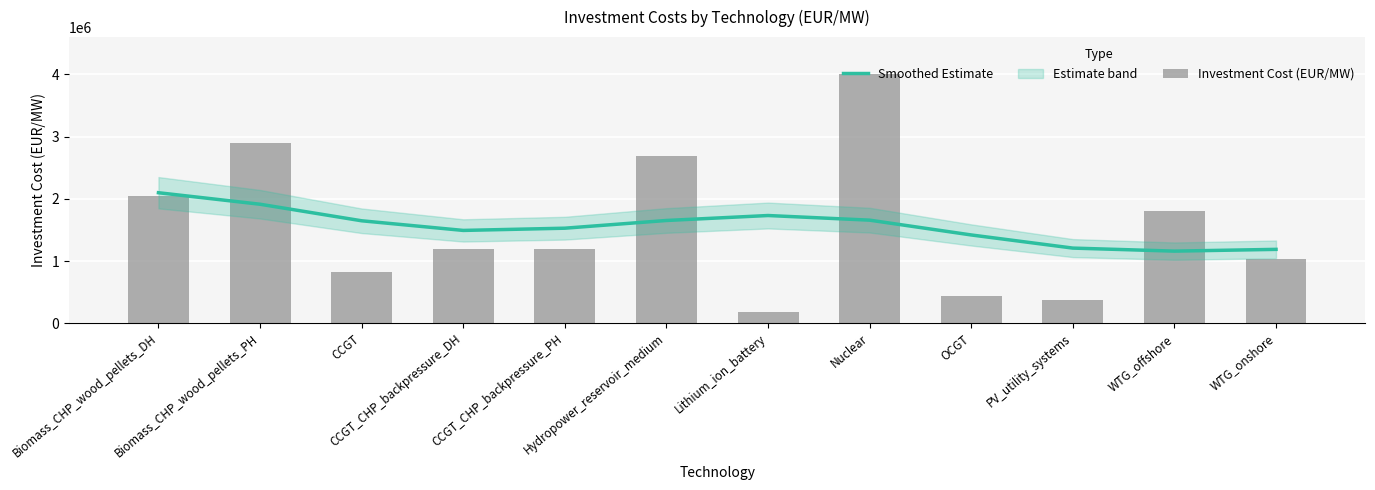

What is the maximum value for Smoothed Estimate?

2098026